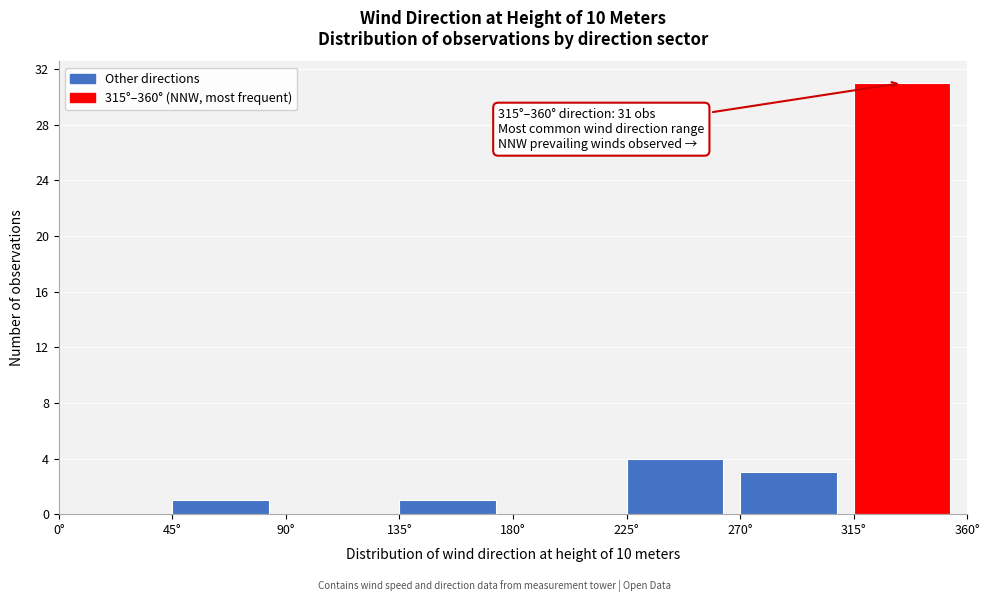

Over which range of the x-axis is the bar tallest?

315 to 360